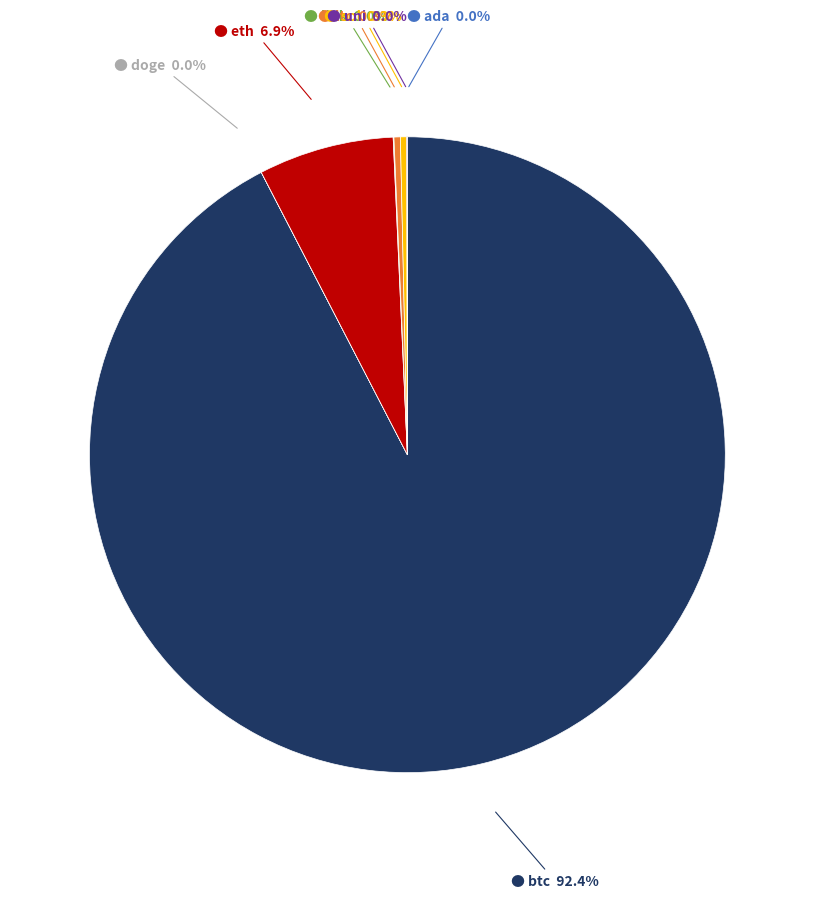

Is there a majority slice in this chart?

Yes